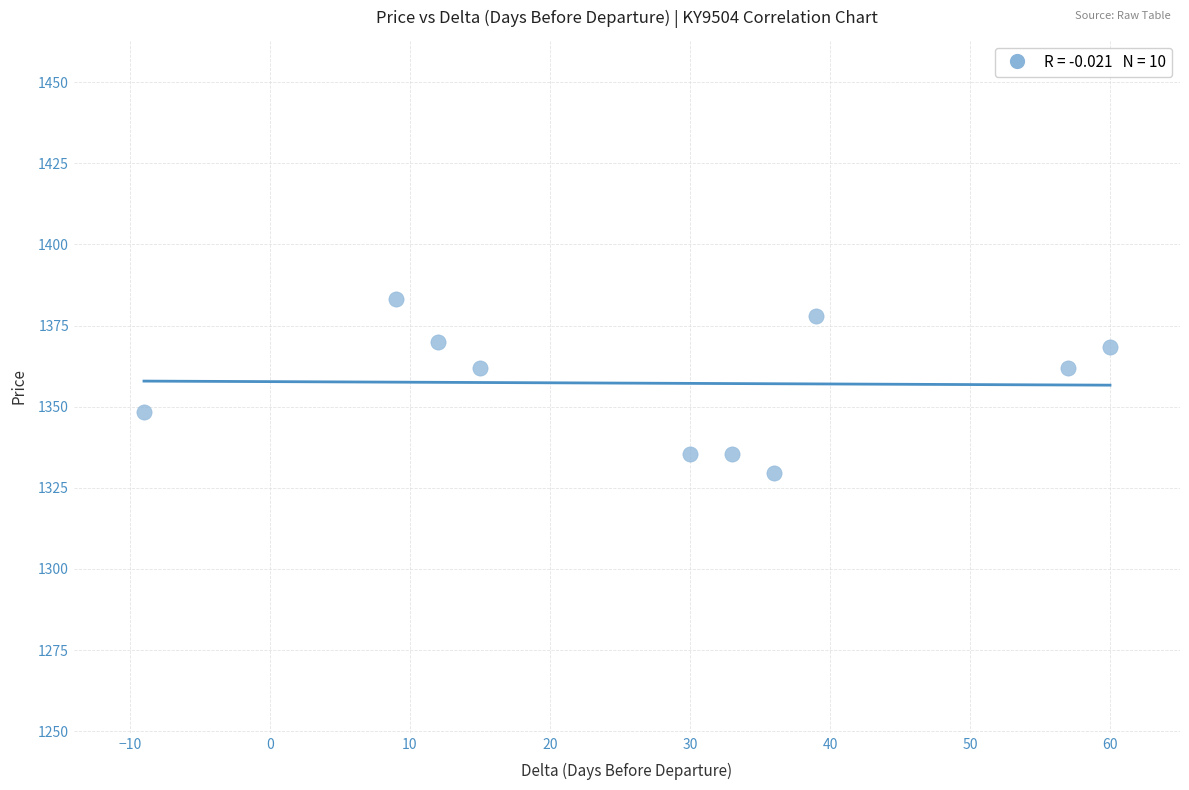

What is the average X value?

28.2